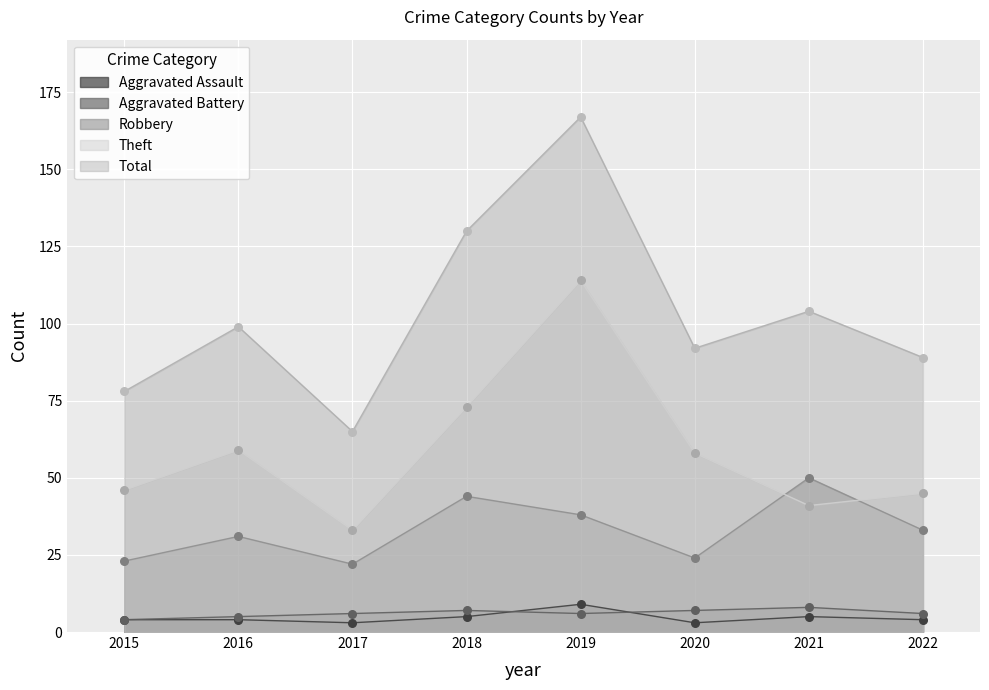

Is the value of Theft at 2021 greater than the value of Aggravated Assault at 2017?

Yes